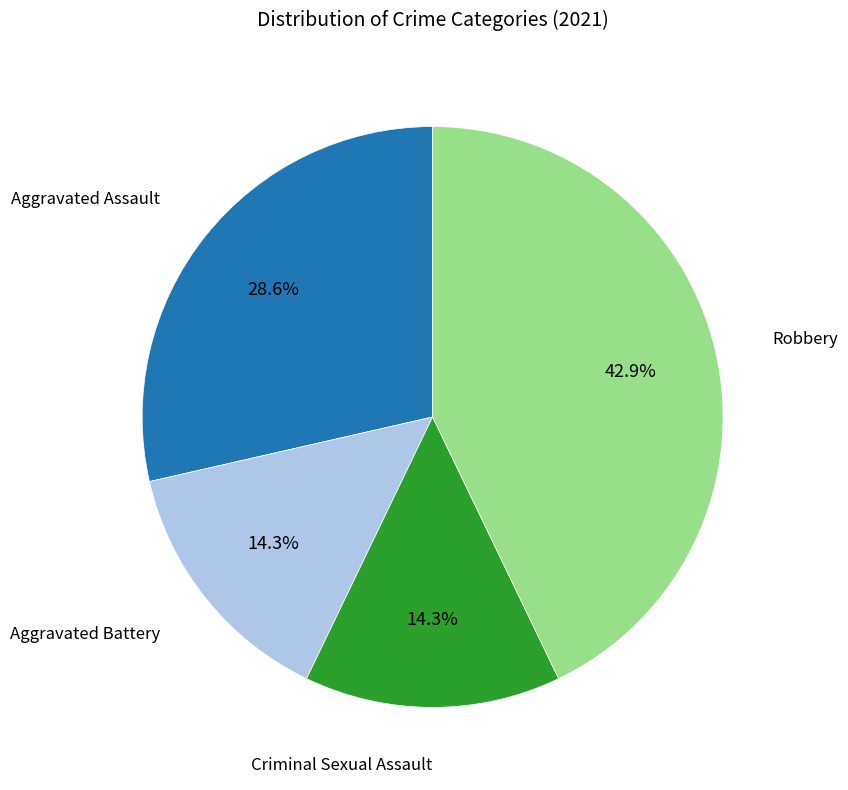

Is there any slice that represents more than half of the pie?

No